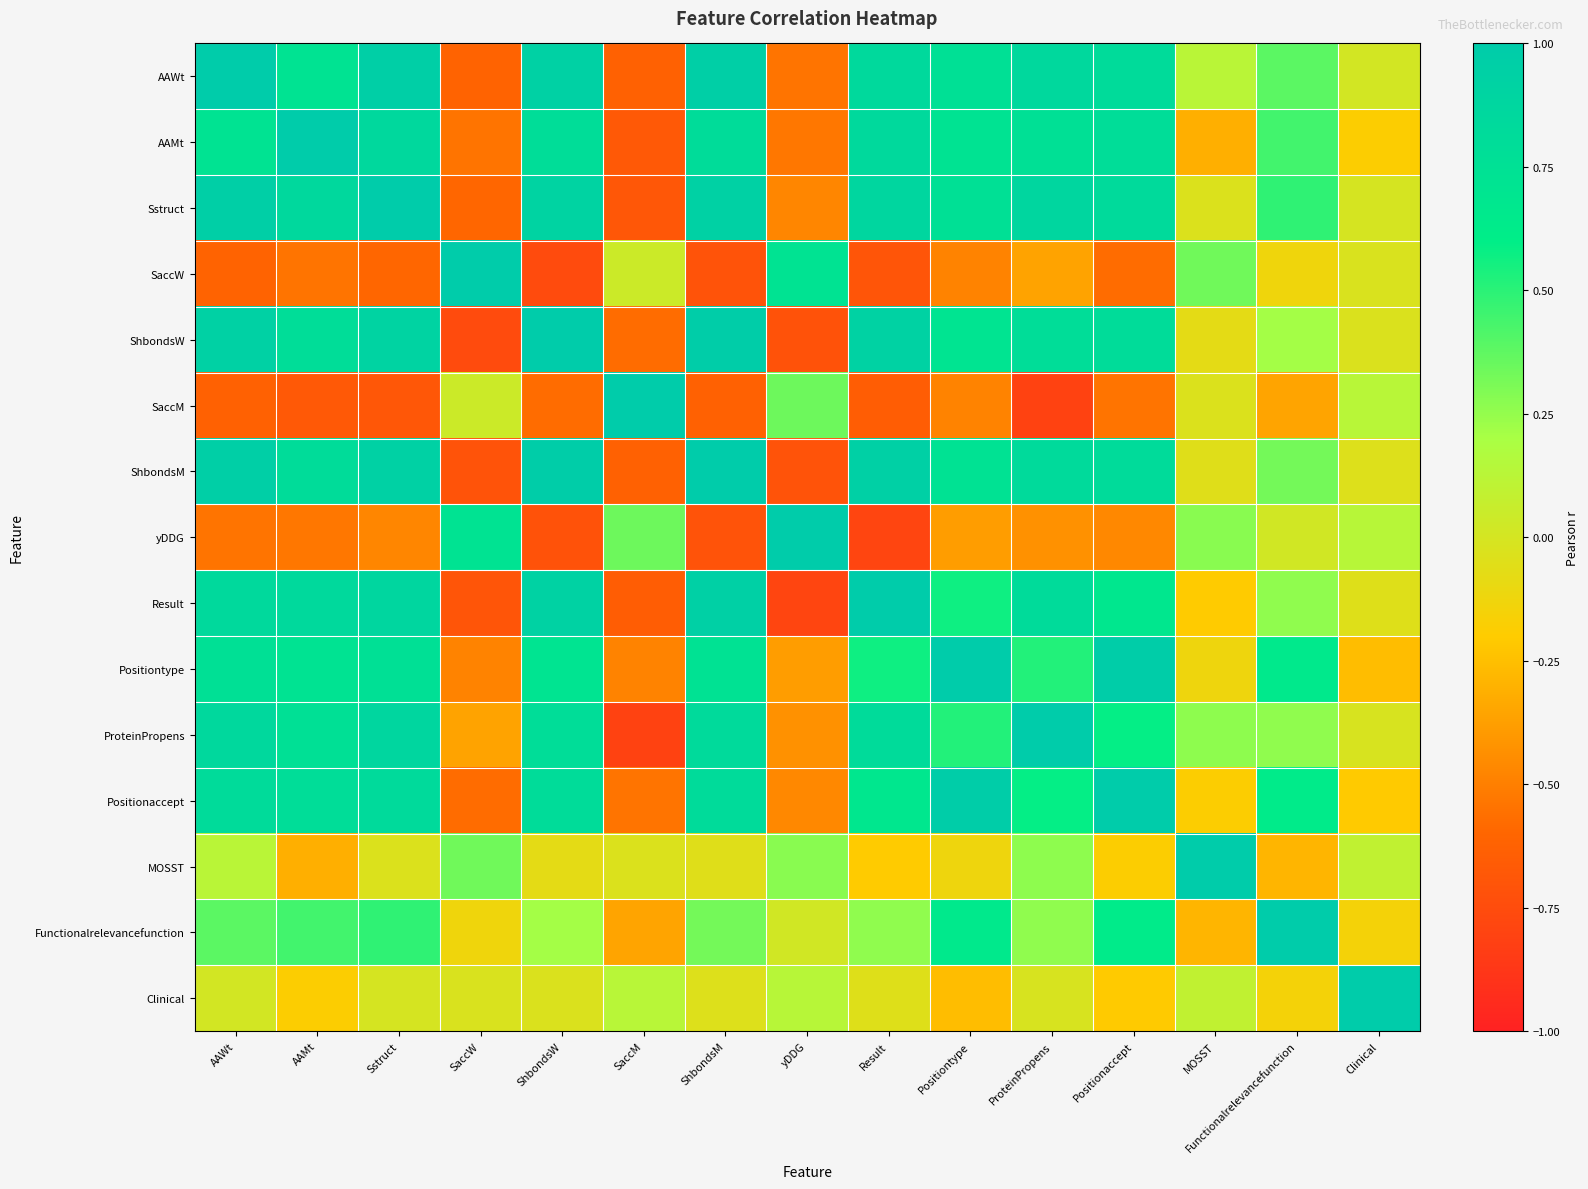

What is the greatest value displayed?

1.0